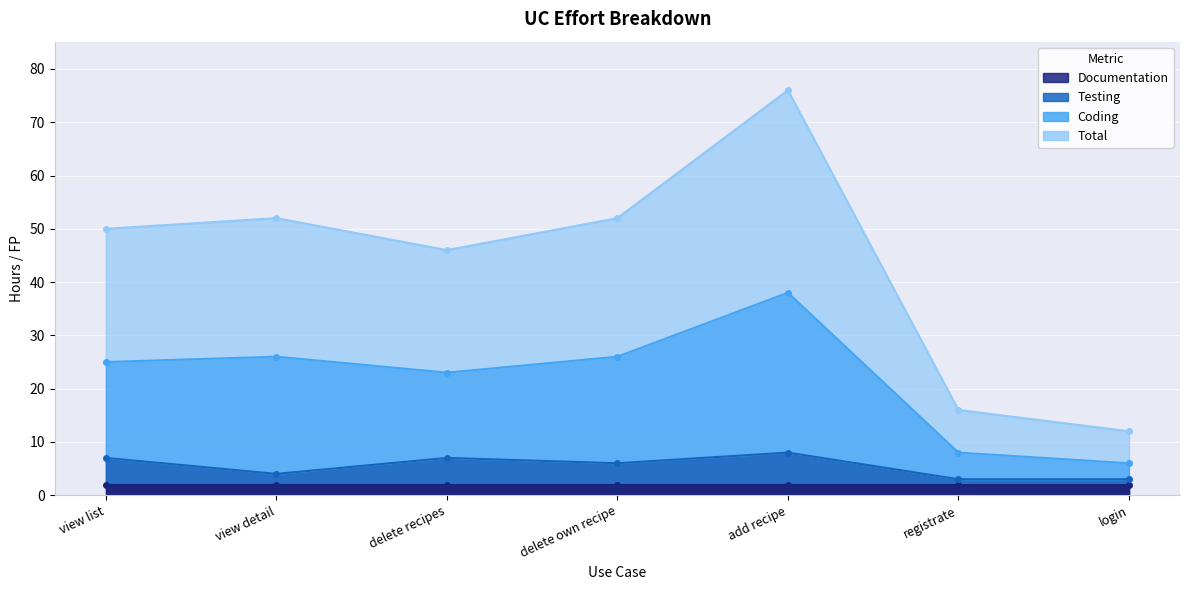

At delete own recipe, list the series in order from smallest to largest.

Testing, Coding, Total